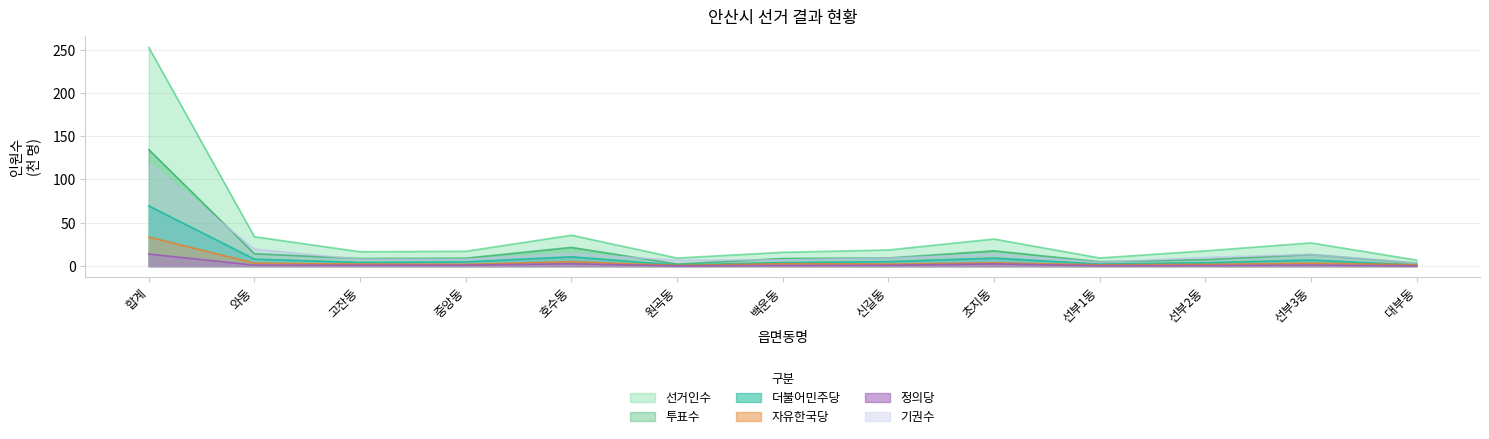

What position from the right is 와동?

12